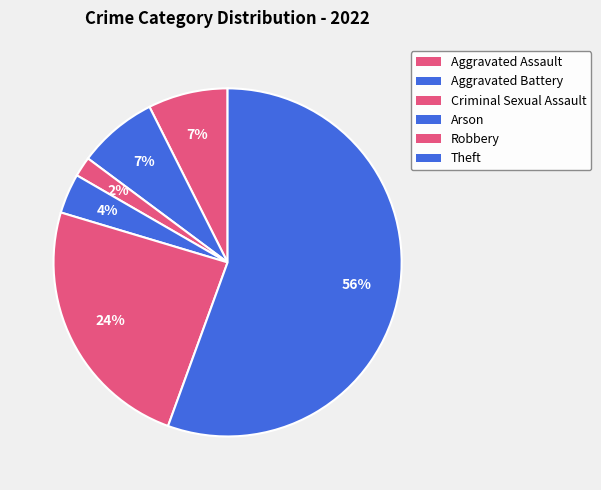

How many segments does this pie chart have?

6